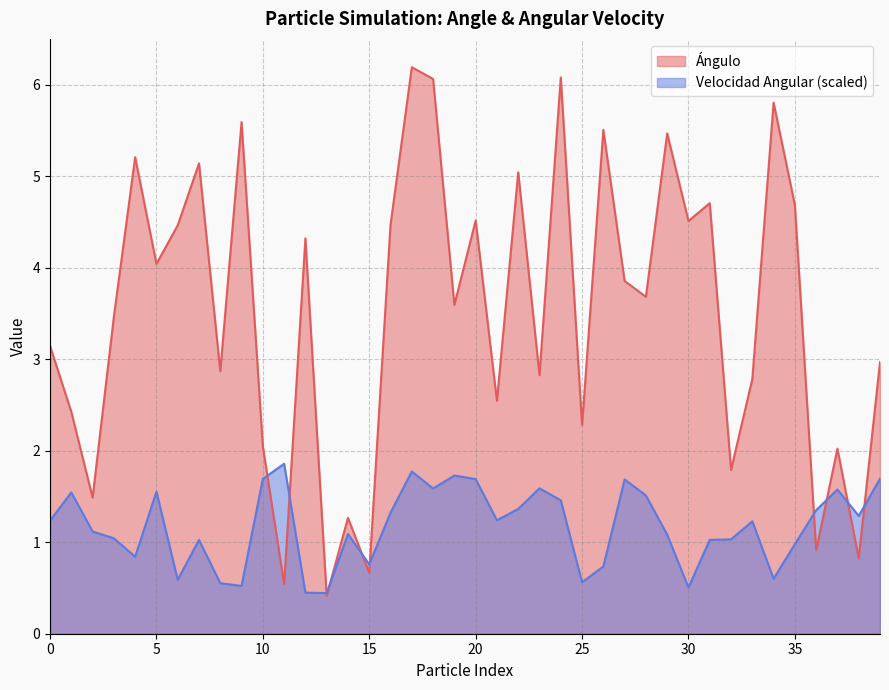

What is the difference between the second highest and second lowest values in the Ángulo series?

5.5